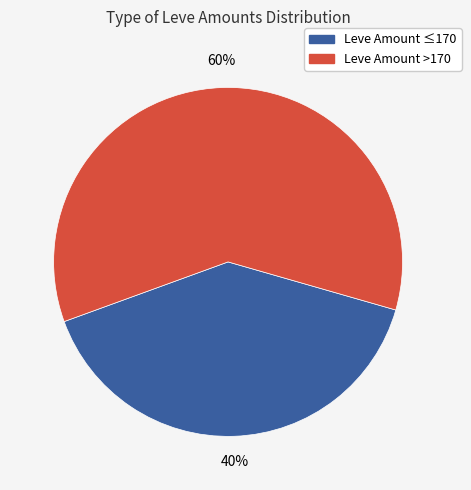

Is there a majority slice in this chart?

Yes